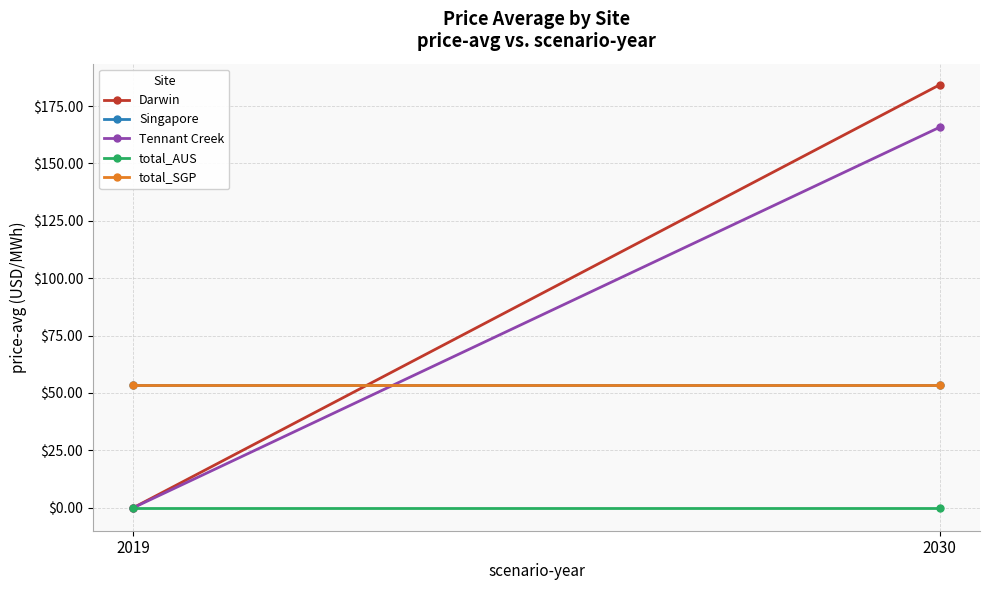

Reading right to left, list all the values displayed in this chart.

Darwin: 184.2	0.0
Singapore: 53.7	53.7
Tennant Creek: 165.8	0.0
total_AUS: 0.0	0.0
total_SGP: 53.7	53.7